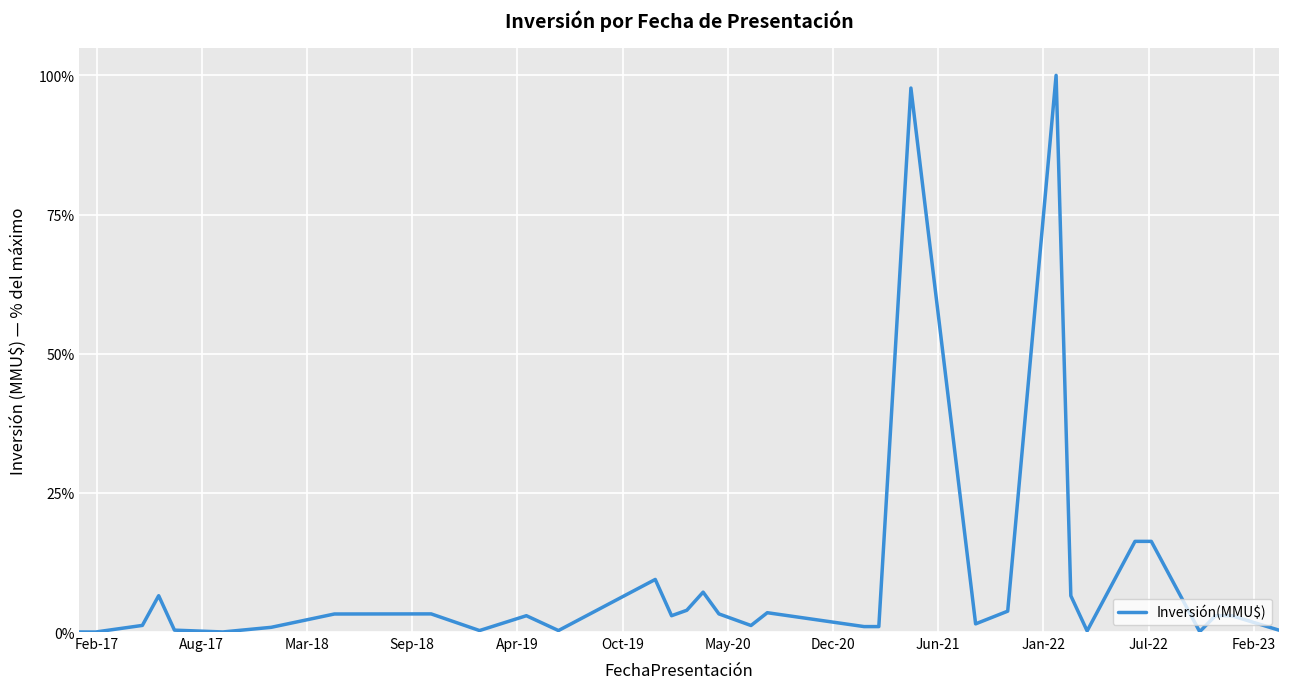

What is the difference between the maximum and minimum values?

100.0